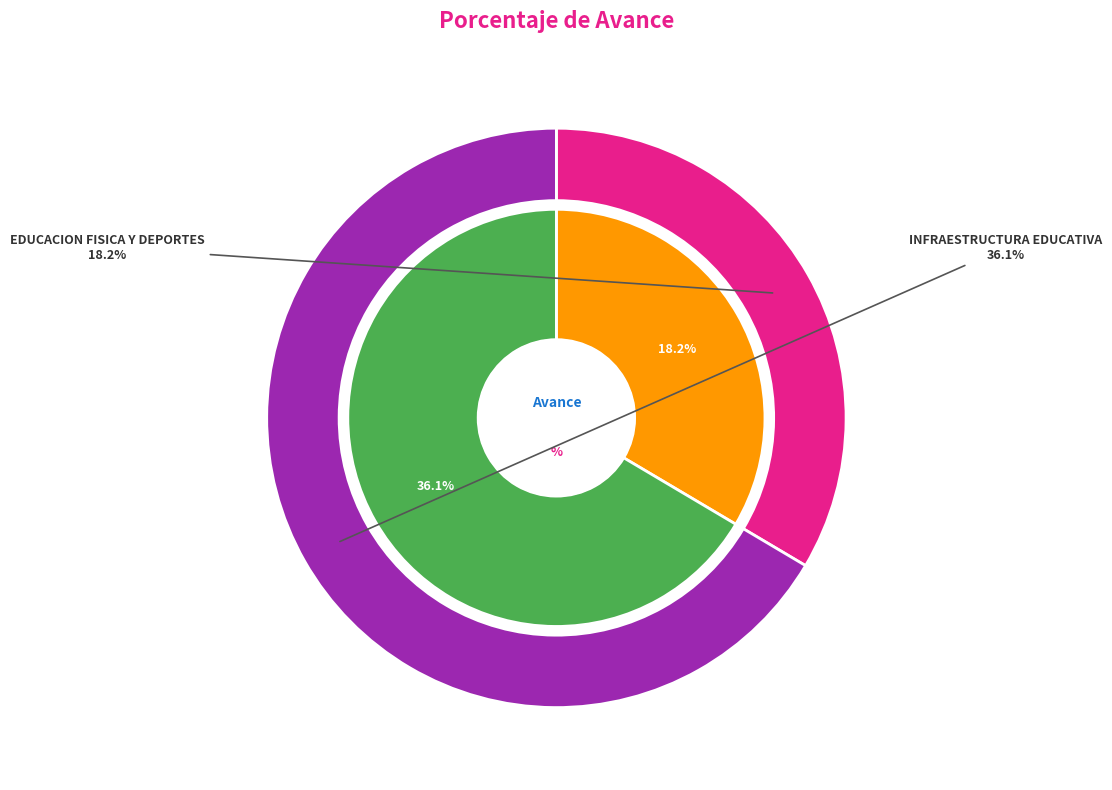

How many segments does this pie chart have?

2